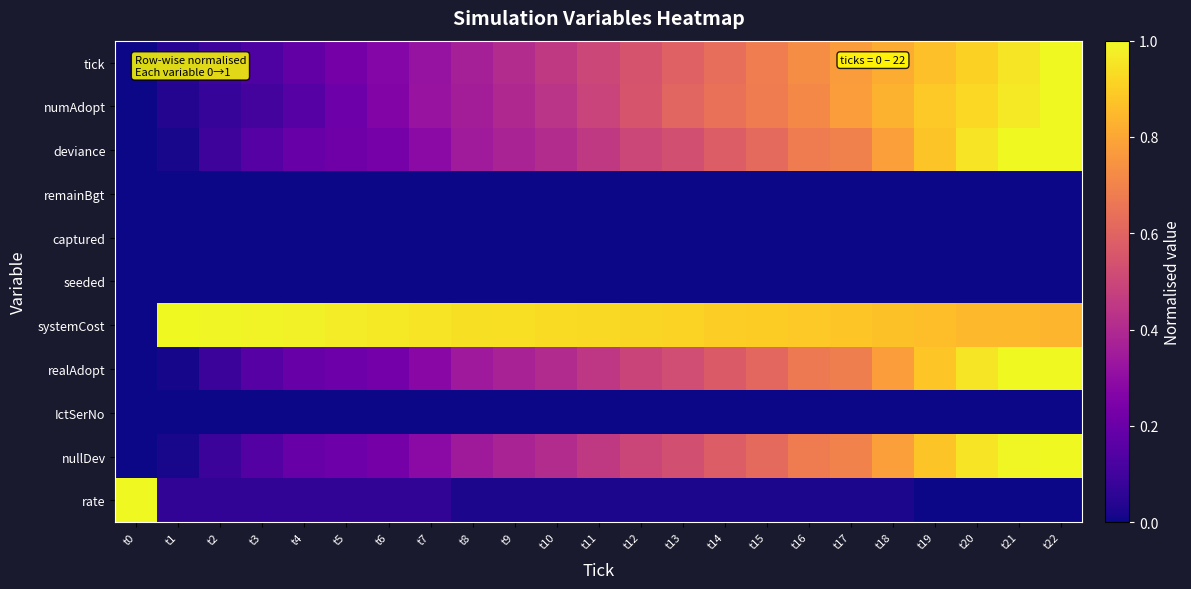

What is the spread (max minus min) of values at t9?

0.9